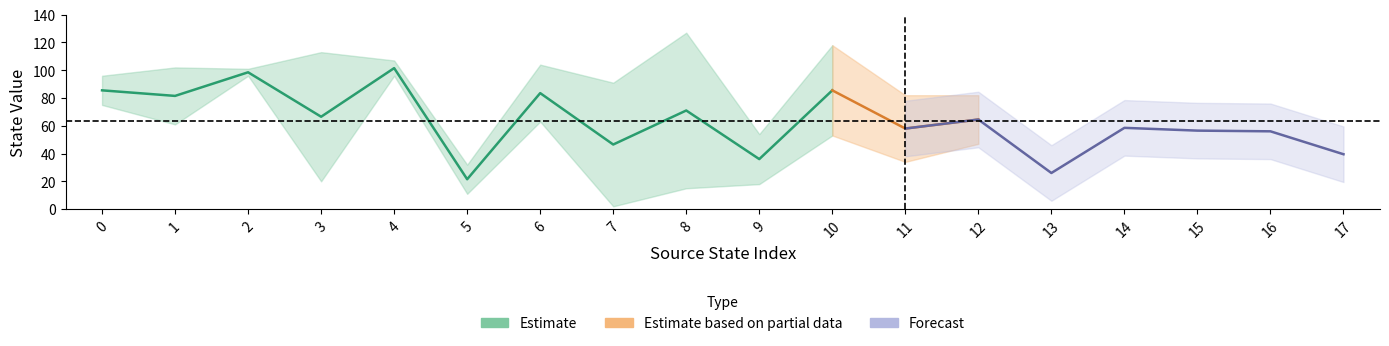

How many times do source_state and destination_state cross each other?

5